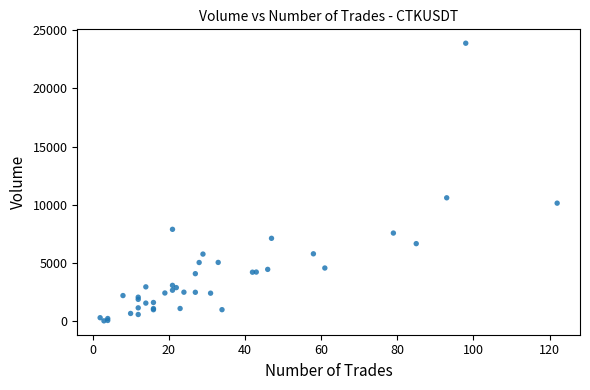

What Y value in the scatter plot is closest to 11959?

10605